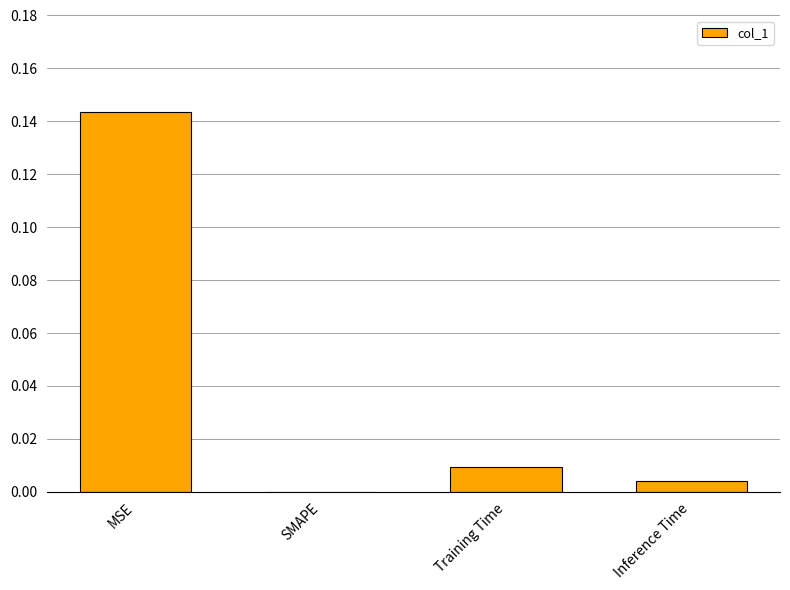

Is it true that the value at MSE is 0.2?

False